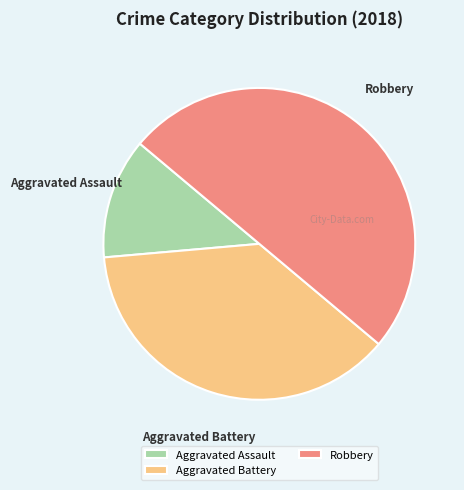

Rank the categories by value from lowest to highest.

Aggravated Assault, Aggravated Battery, Robbery